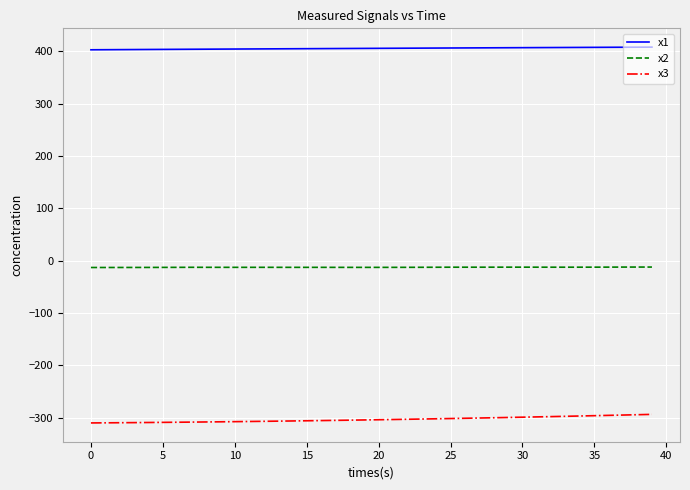

True or false: x2 and x1 intersect in this chart.

False